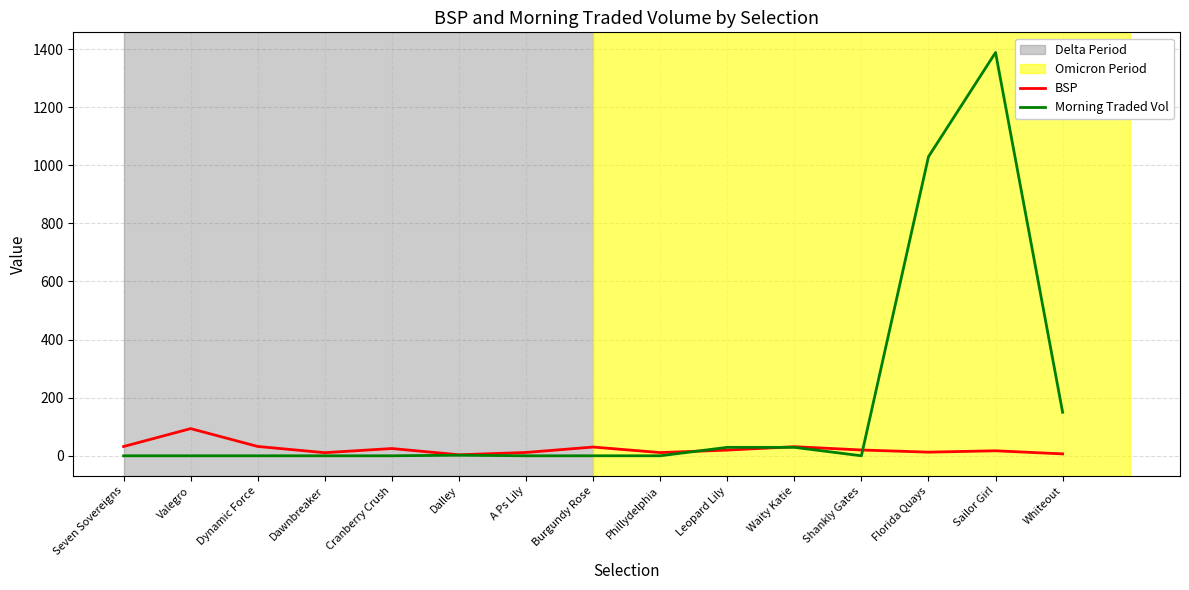

Between Leopard Lily and Florida Quays, which series saw the biggest shift?

Morning Traded Vol